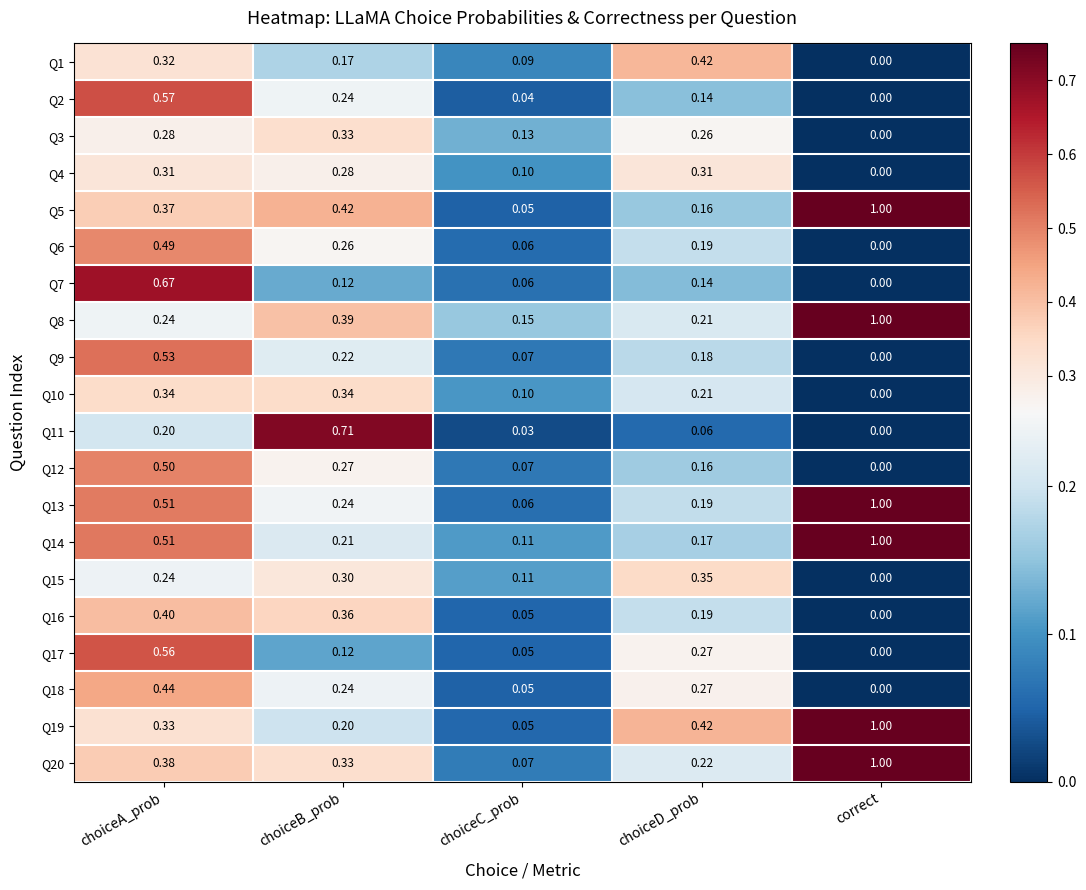

Rank the categories by Q18 value from highest to lowest.

choiceA_prob, choiceD_prob, choiceB_prob, choiceC_prob, correct